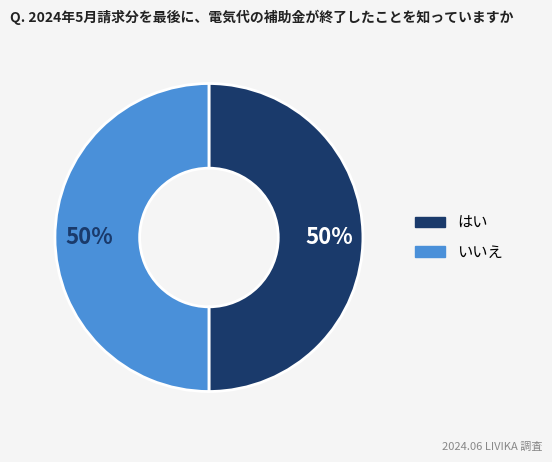

To the nearest percent, what is the average slice percentage?

50%